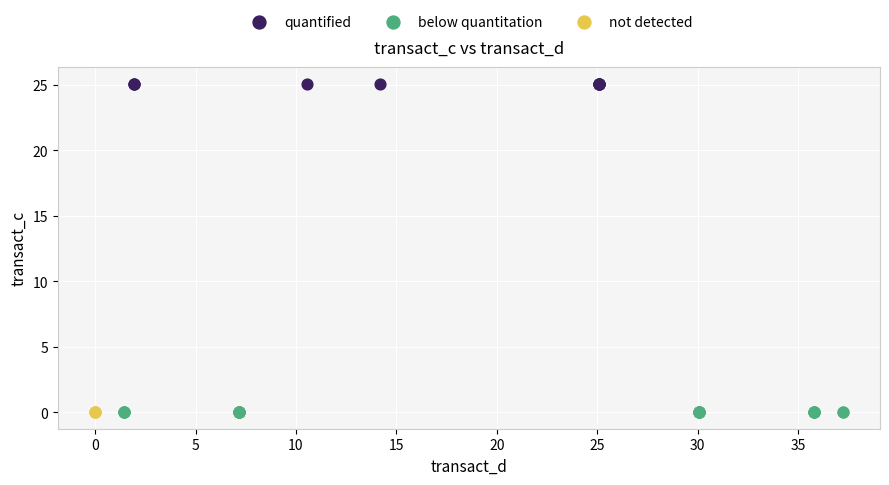

Which series reaches the maximum Y coordinate?

quantified